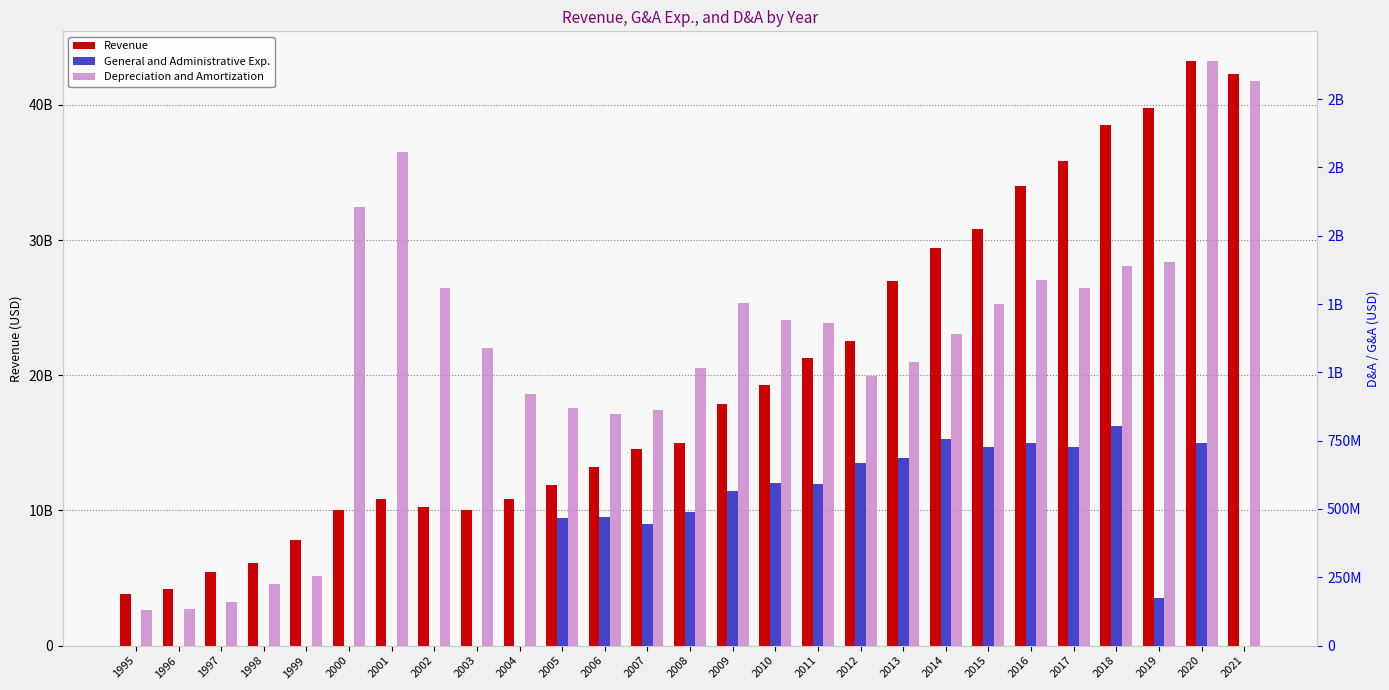

Count the number of categories in the chart.

27